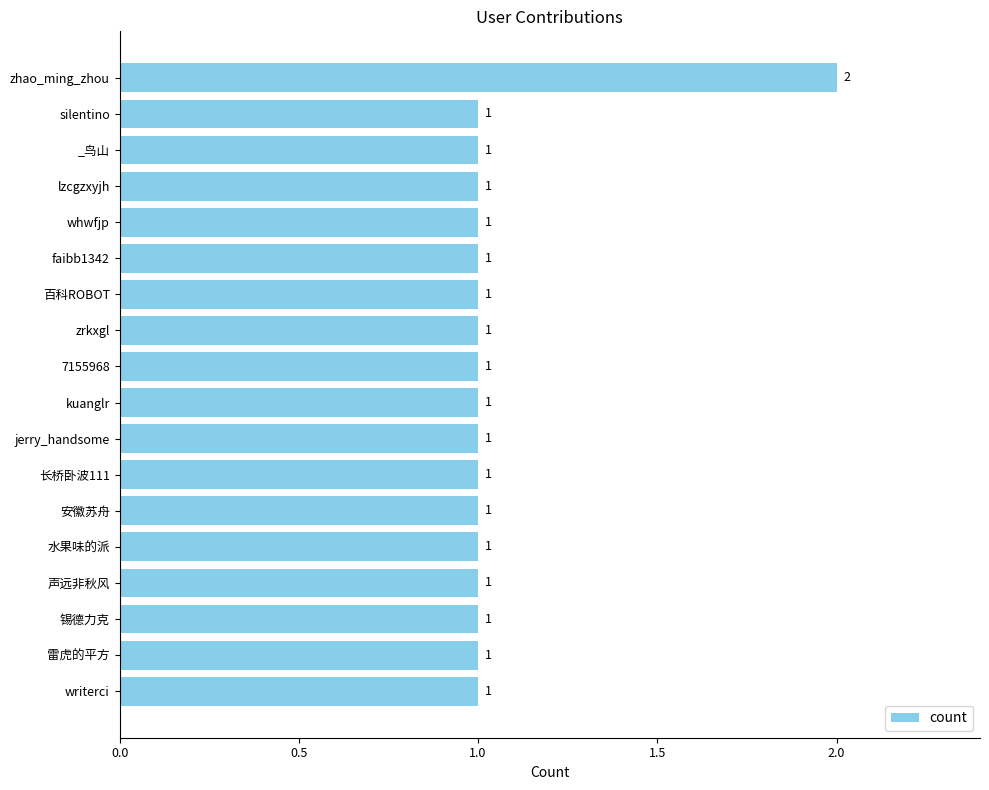

What is the ratio of the value at 长桥卧波111 to the value at writerci?

1.0